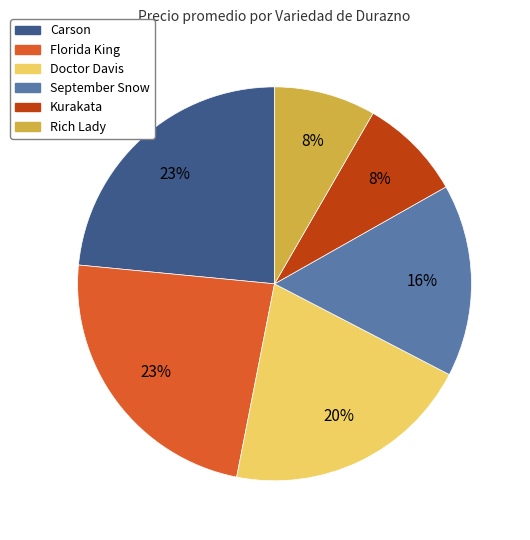

Combined, do Florida King and Doctor Davis account for over 50%?

No